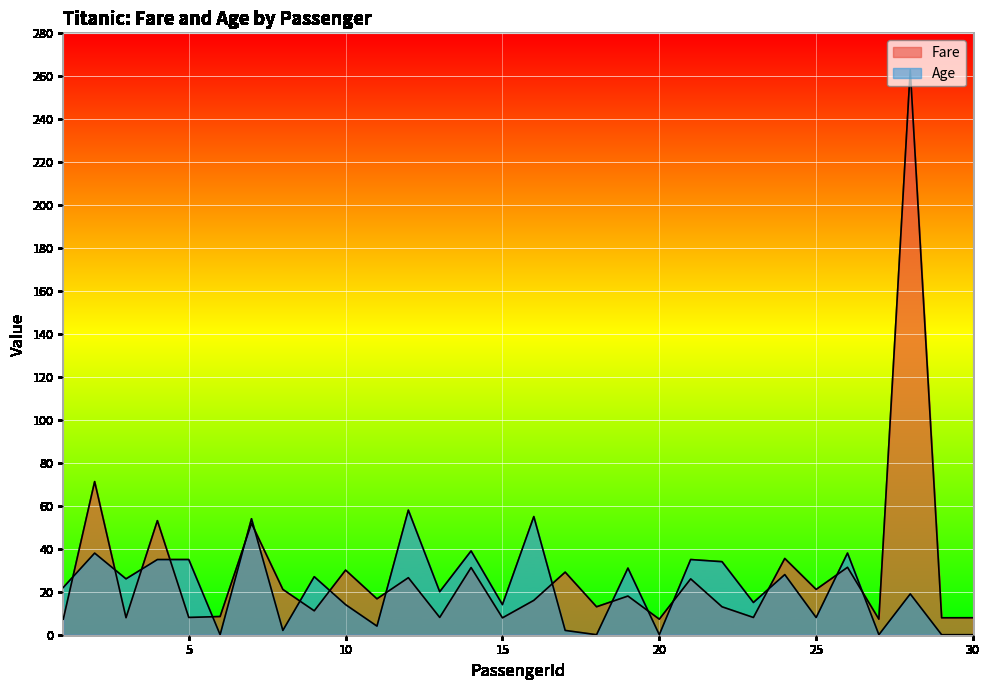

Reading left to right, transcribe all the data shown in this chart.

Fare: 1=7.2	2=71.3	3=7.9	4=53.1	5=8.1	6=8.5	7=51.9	8=21.1	9=11.1	10=30.1	11=16.7	12=26.6	13=8.1	14=31.3	15=7.9	16=16.0	17=29.1	18=13.0	19=18.0	20=7.2	21=26.0	22=13.0	23=8.0	24=35.5	25=21.1	26=31.4	27=7.2	28=263.0	29=7.9	30=7.9
Age: 1=22.0	2=38.0	3=26.0	4=35.0	5=35.0	6=0.0	7=54.0	8=2.0	9=27.0	10=14.0	11=4.0	12=58.0	13=20.0	14=39.0	15=14.0	16=55.0	17=2.0	18=0.0	19=31.0	20=0.0	21=35.0	22=34.0	23=15.0	24=28.0	25=8.0	26=38.0	27=0.0	28=19.0	29=0.0	30=0.0